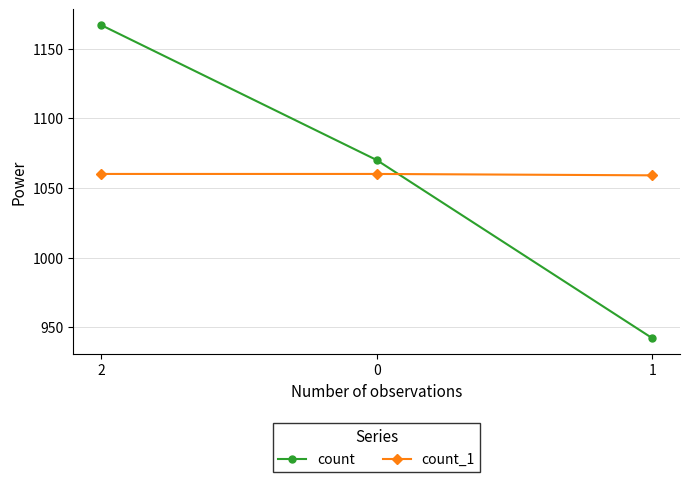

What is the sum of the count_1 values at 0 and 2?

2120